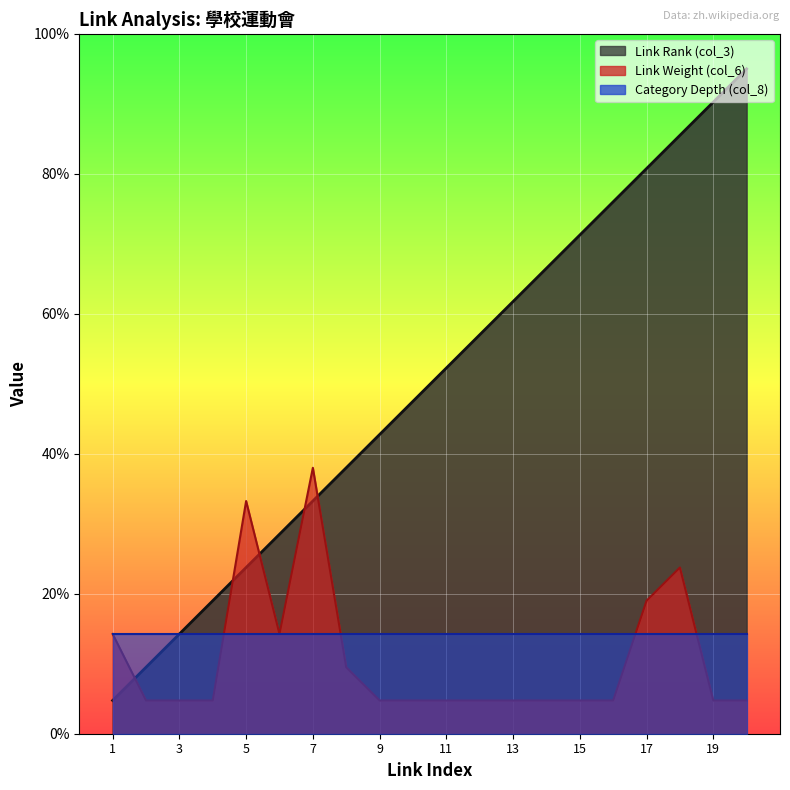

True or false: Link Rank (col_3) has a value of 0.1 at 1.

False